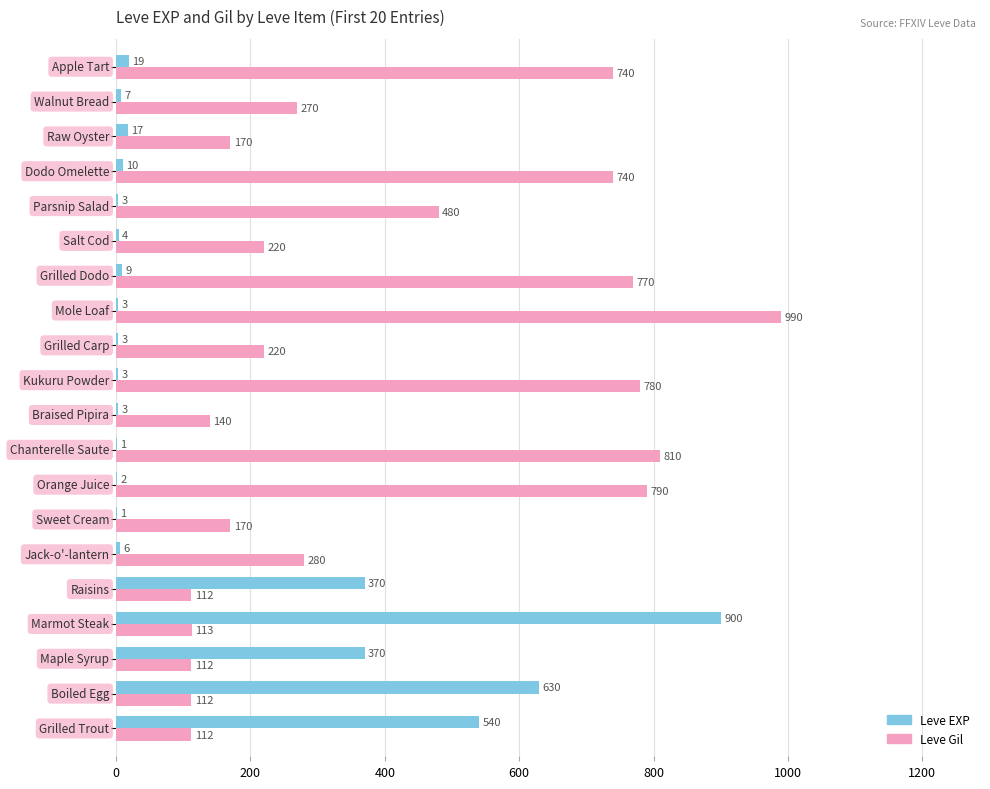

How many categories are shown in the chart?

20